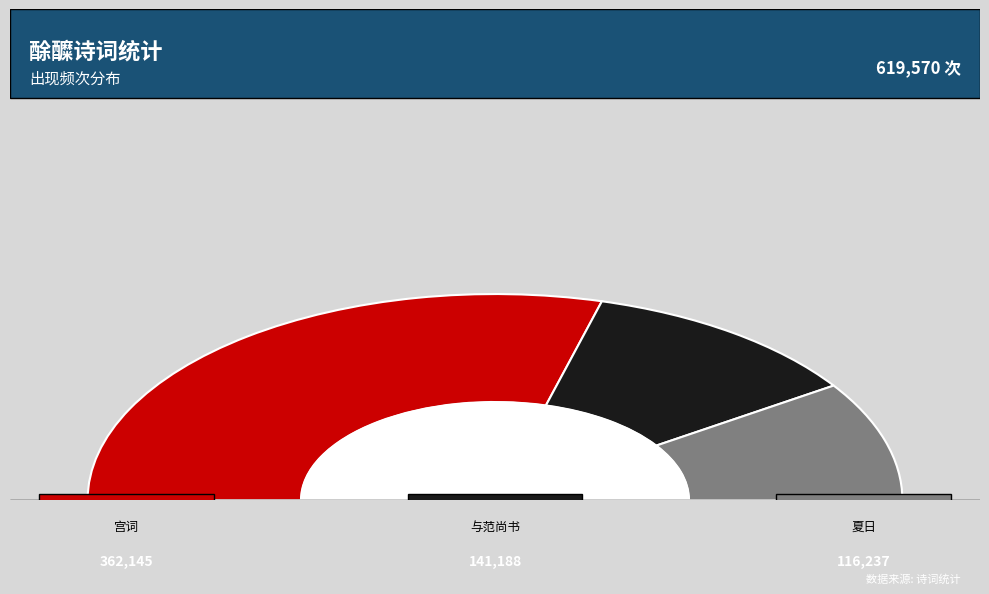

How many segments does this pie chart have?

3